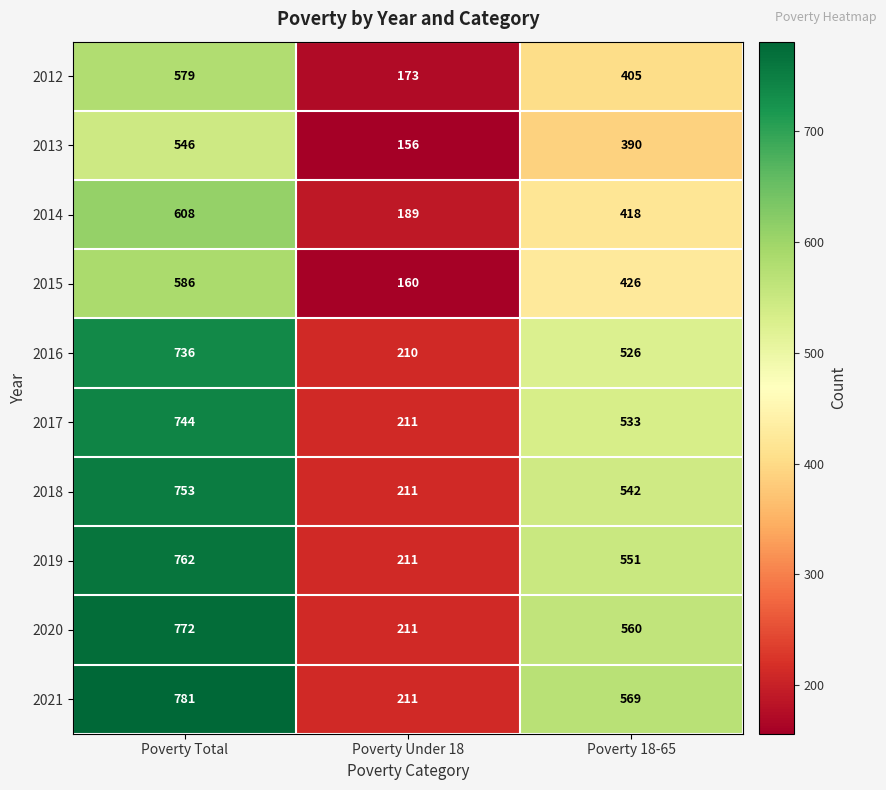

What value does the 2016 series have at Poverty Under 18?

210